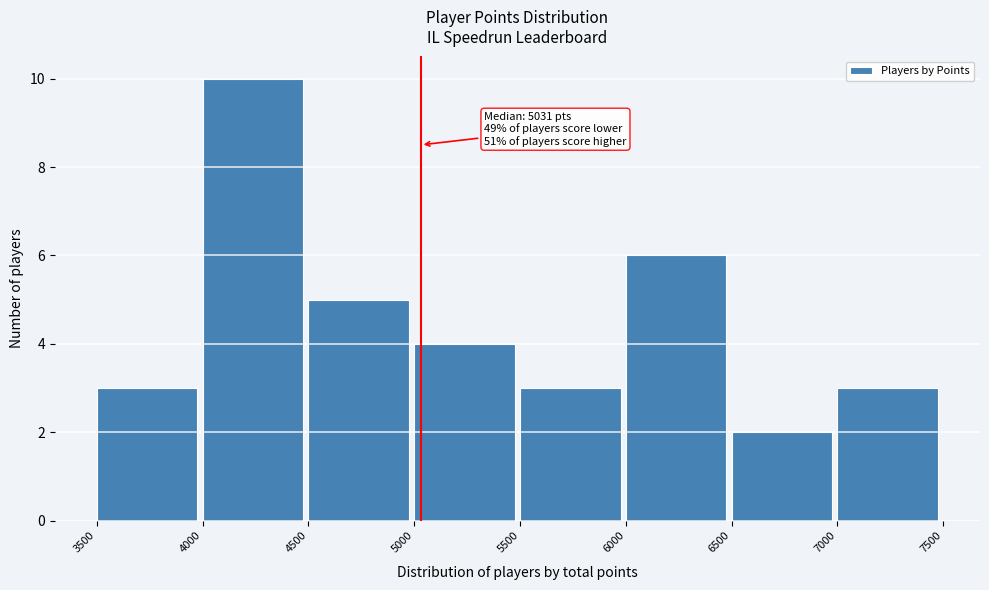

Over which range of the x-axis is the bar tallest?

4000 to 4500